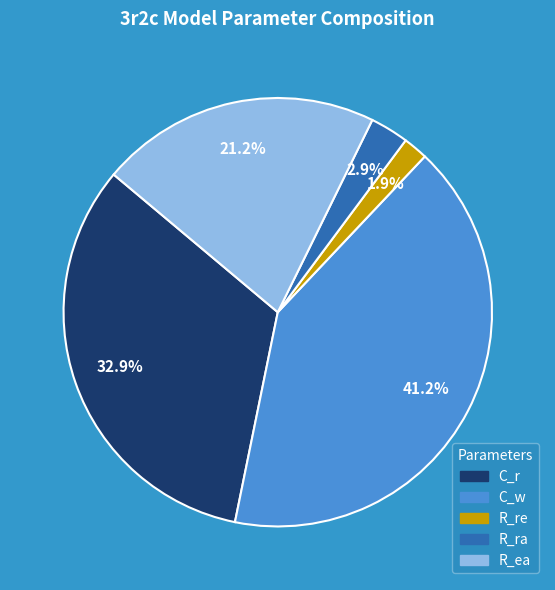

What is the smallest slice in the pie chart?

R_re